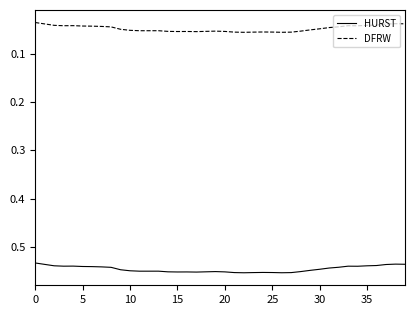

How many DFRW values are between 0 and 1?

40